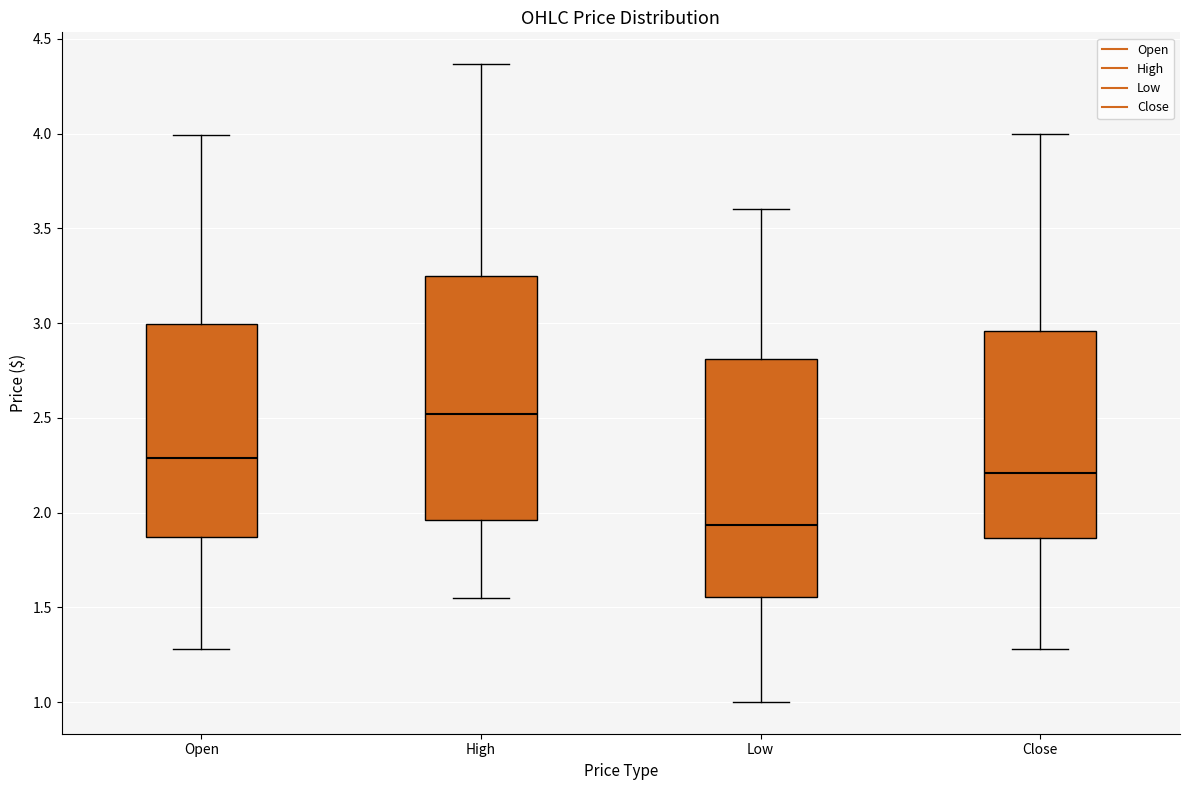

Reading left to right, read every box against the y-axis: the position of its median line, the range the box covers, and the ends of its whiskers. The values are not printed on the chart, so give them approximately, as read against the axis.

Open: median 2.30, box 1.85 to 3.00, whiskers 1.30 to 4.00
High: median 2.50, box 1.95 to 3.25, whiskers 1.55 to 4.35
Low: median 1.95, box 1.55 to 2.80, whiskers 1.00 to 3.60
Close: median 2.20, box 1.85 to 2.95, whiskers 1.30 to 4.00